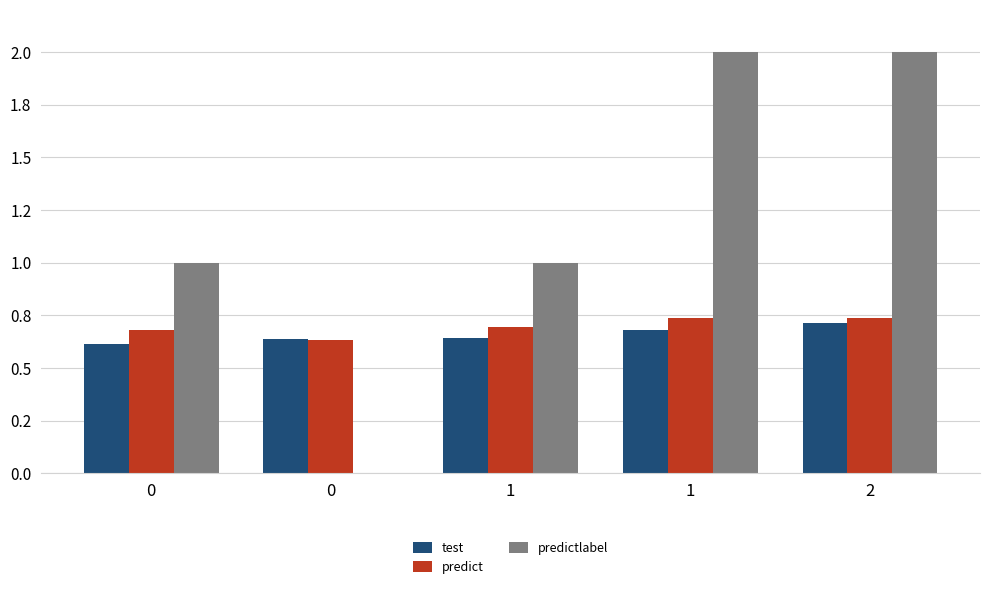

What are all the series names shown in the legend?

test, predict, predictlabel